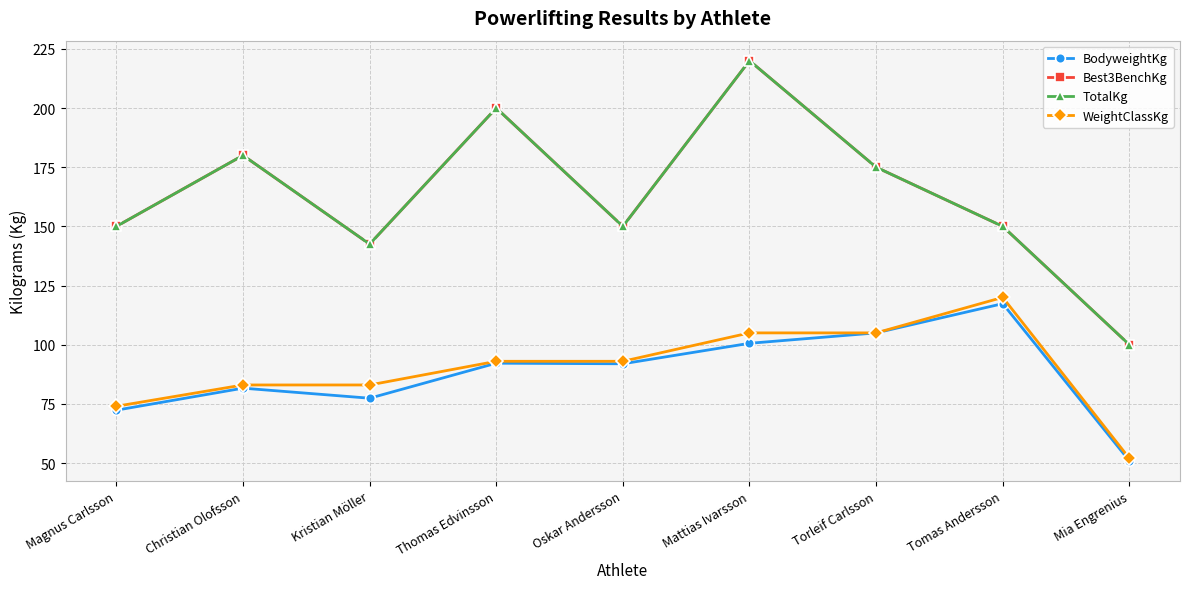

Reading left to right, list all the values displayed in this chart.

BodyweightKg: Magnus Carlsson=72.3	Christian Olofsson=81.7	Kristian Möller=77.4	Thomas Edvinsson=92.2	Oskar Andersson=92.0	Mattias Ivarsson=100.6	Torleif Carlsson=105.0	Tomas Andersson=117.3	Mia Engrenius=51.0
Best3BenchKg: Magnus Carlsson=150.0	Christian Olofsson=180.0	Kristian Möller=142.5	Thomas Edvinsson=200.0	Oskar Andersson=150.0	Mattias Ivarsson=220.0	Torleif Carlsson=175.0	Tomas Andersson=150.0	Mia Engrenius=100.0
TotalKg: Magnus Carlsson=150.0	Christian Olofsson=180.0	Kristian Möller=142.5	Thomas Edvinsson=200.0	Oskar Andersson=150.0	Mattias Ivarsson=220.0	Torleif Carlsson=175.0	Tomas Andersson=150.0	Mia Engrenius=100.0
WeightClassKg: Magnus Carlsson=74.0	Christian Olofsson=83.0	Kristian Möller=83.0	Thomas Edvinsson=93.0	Oskar Andersson=93.0	Mattias Ivarsson=105.0	Torleif Carlsson=105.0	Tomas Andersson=120.0	Mia Engrenius=52.0